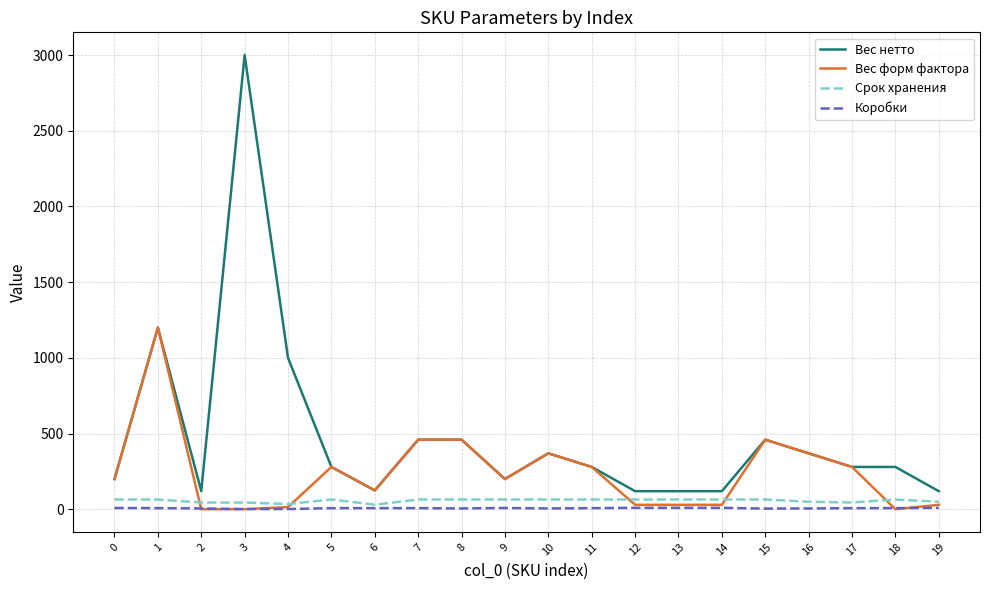

Between 2 and 9, which series saw the biggest shift?

Вес форм фактора